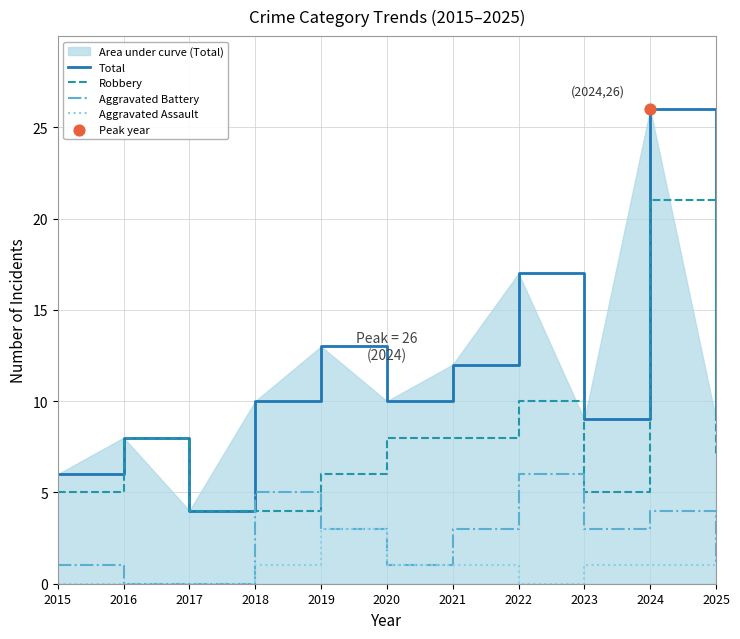

Is the value of Total at 2018 greater than the value of Aggravated Assault at 2023?

Yes